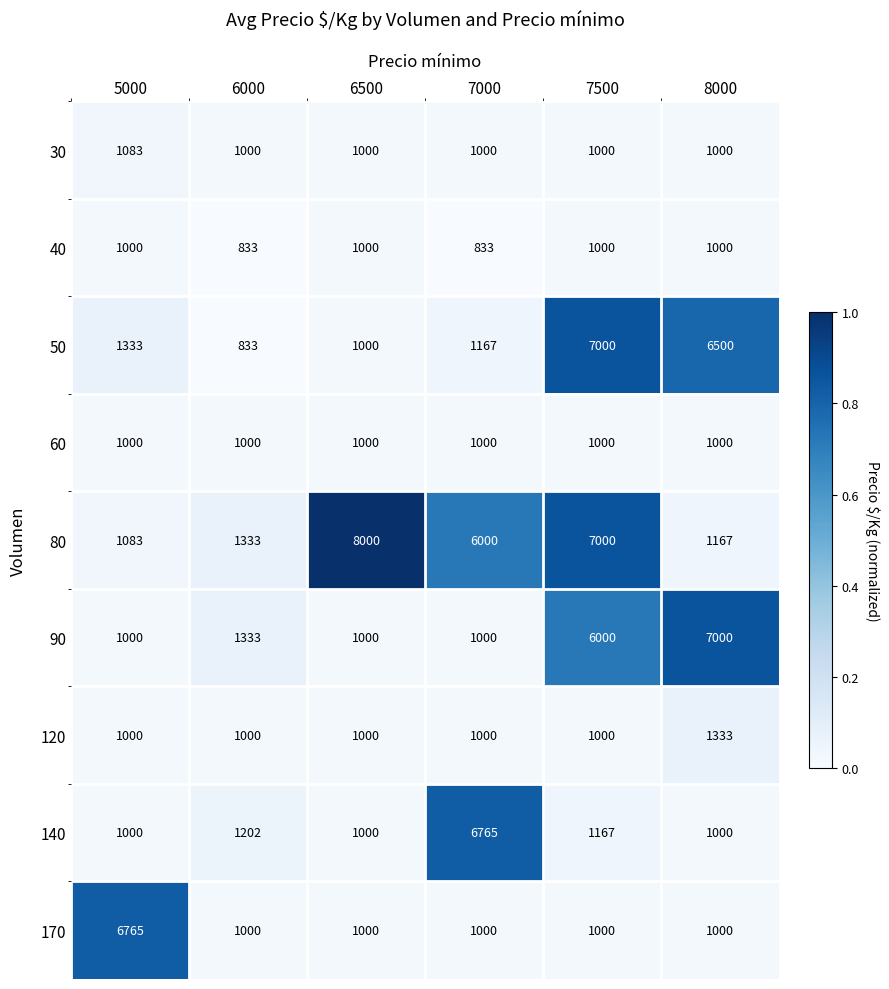

The value of 140 at 6500 is 696. True or false?

False